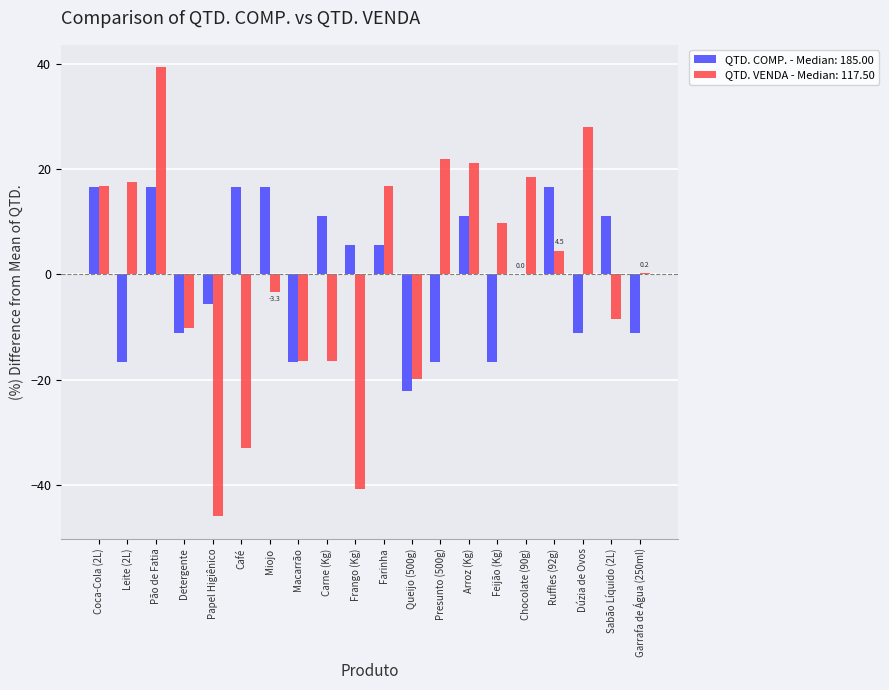

The value of QTD. COMP. - Median: 185.00 at Arroz (Kg) is 11.1. True or false?

True